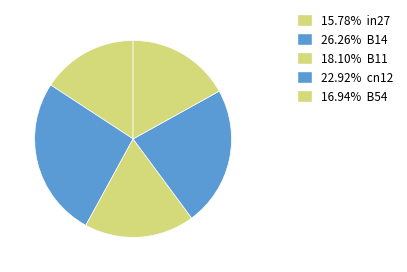

How many segments does this pie chart have?

5